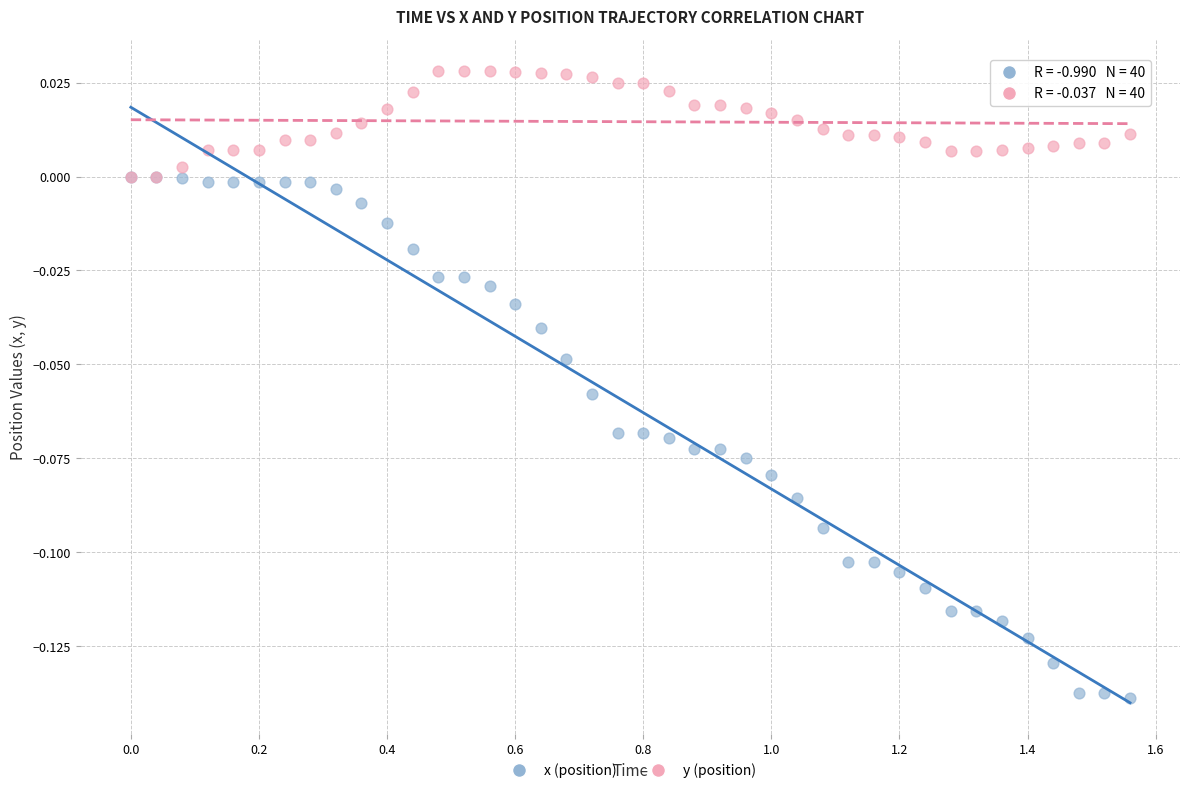

Which series has the largest Y range (max minus min)?

x (position)